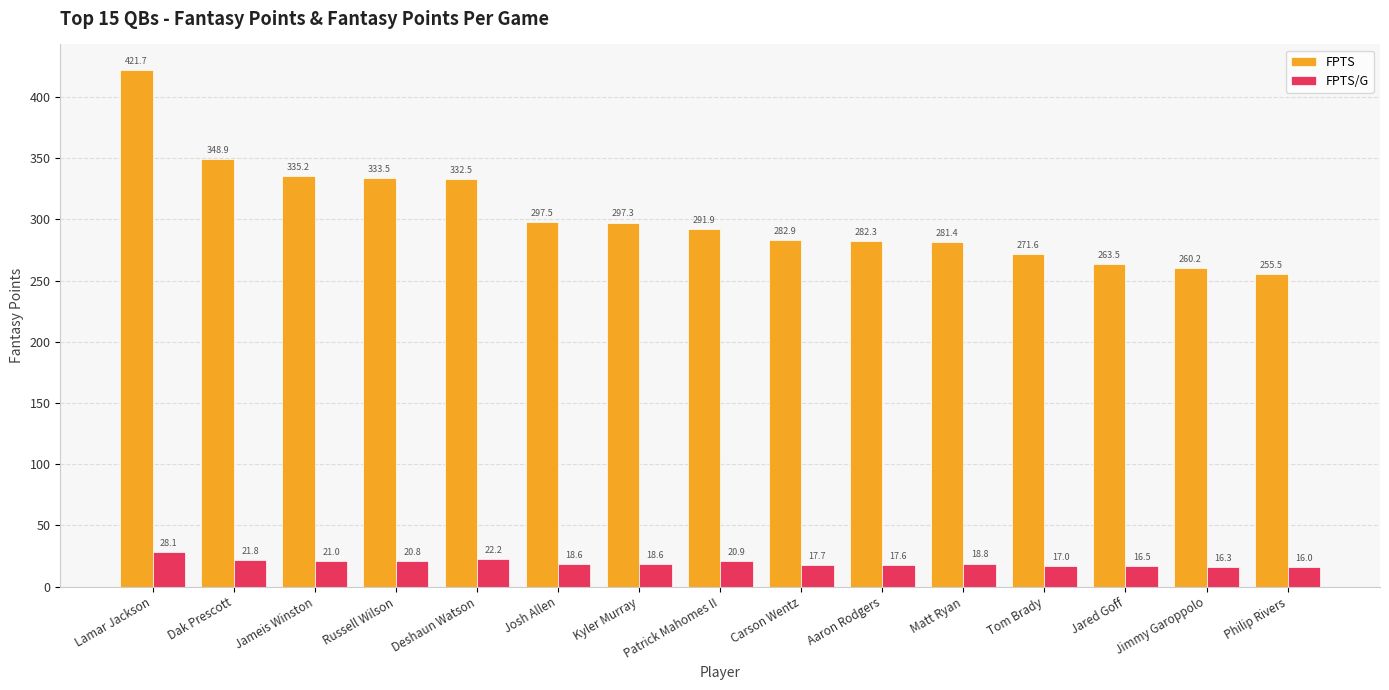

At which category is the sum across all series the highest?

Lamar Jackson